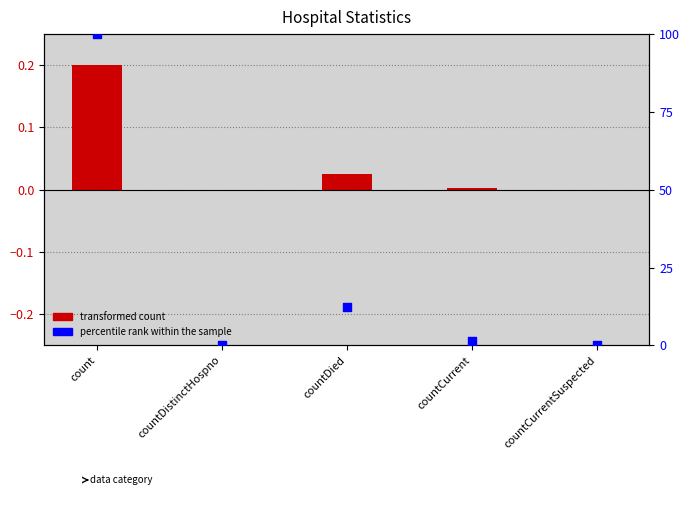

What is the total value across all series at countCurrent?

1.3